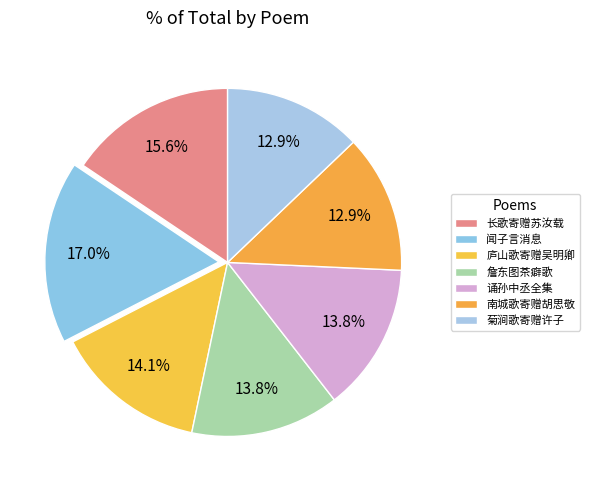

To the nearest percent, what portion does 长歌寄赠苏汝载 represent?

16%